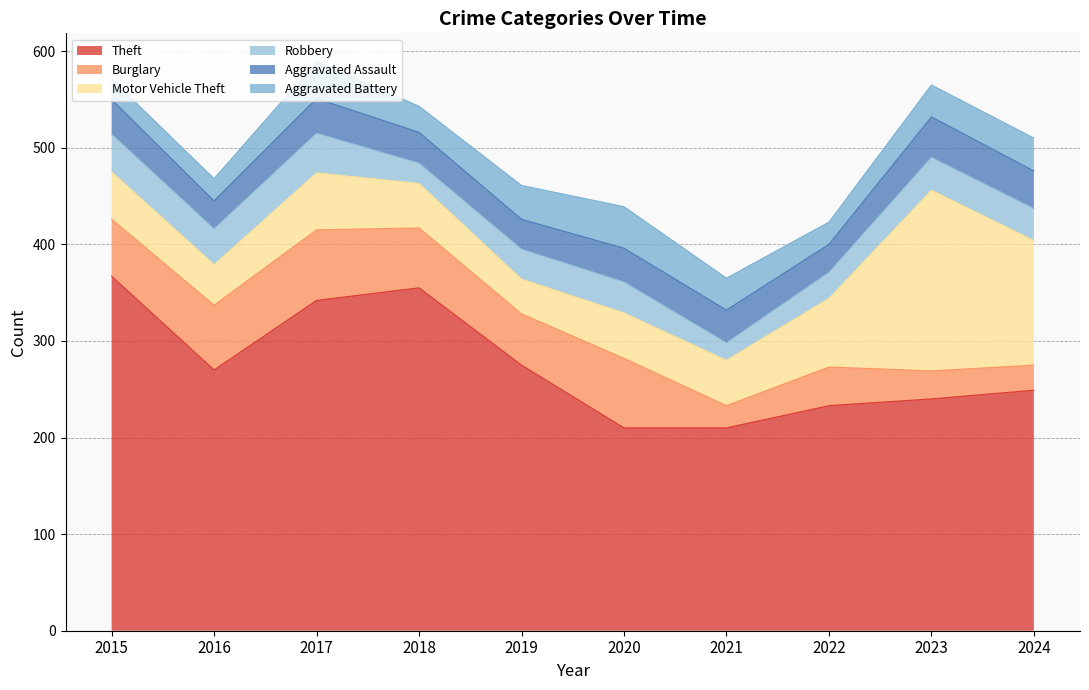

What is the difference between the Motor Vehicle Theft values at 2021 and 2017?

12